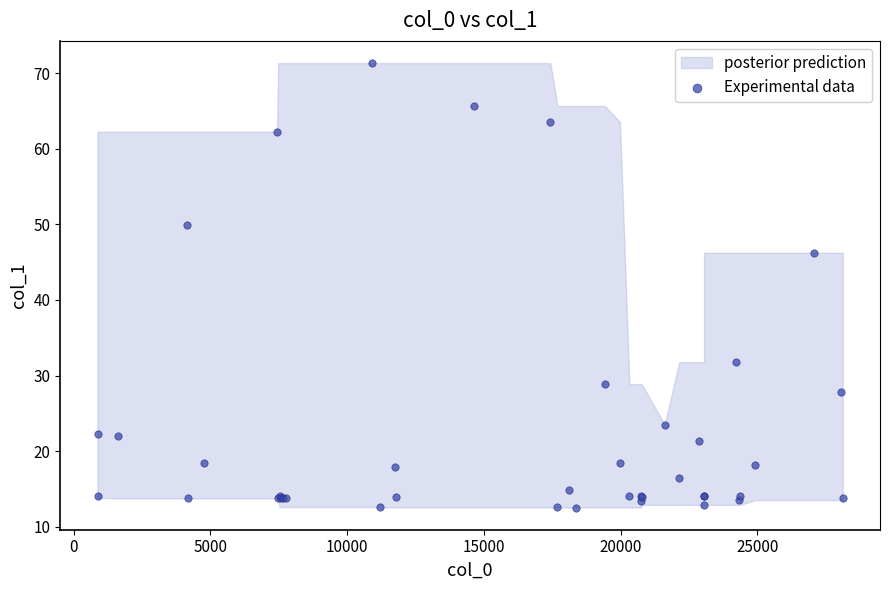

What Y value in the scatter plot is closest to 41?

46.3